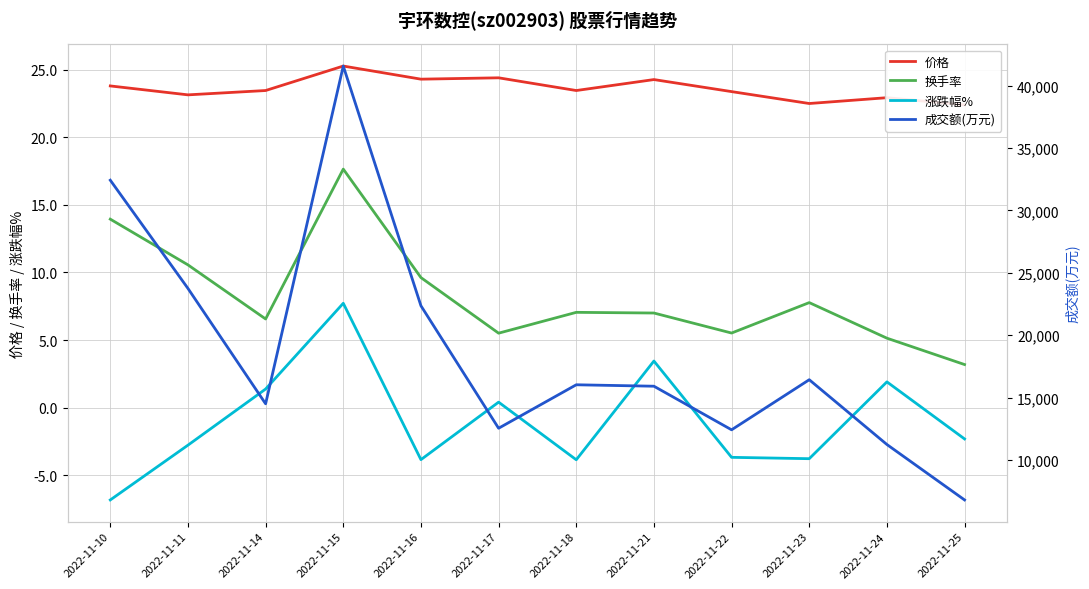

Rank the categories by 价格 value from highest to lowest.

2022-11-15, 2022-11-17, 2022-11-16, 2022-11-21, 2022-11-10, 2022-11-14, 2022-11-18, 2022-11-22, 2022-11-11, 2022-11-24, 2022-11-23, 2022-11-25